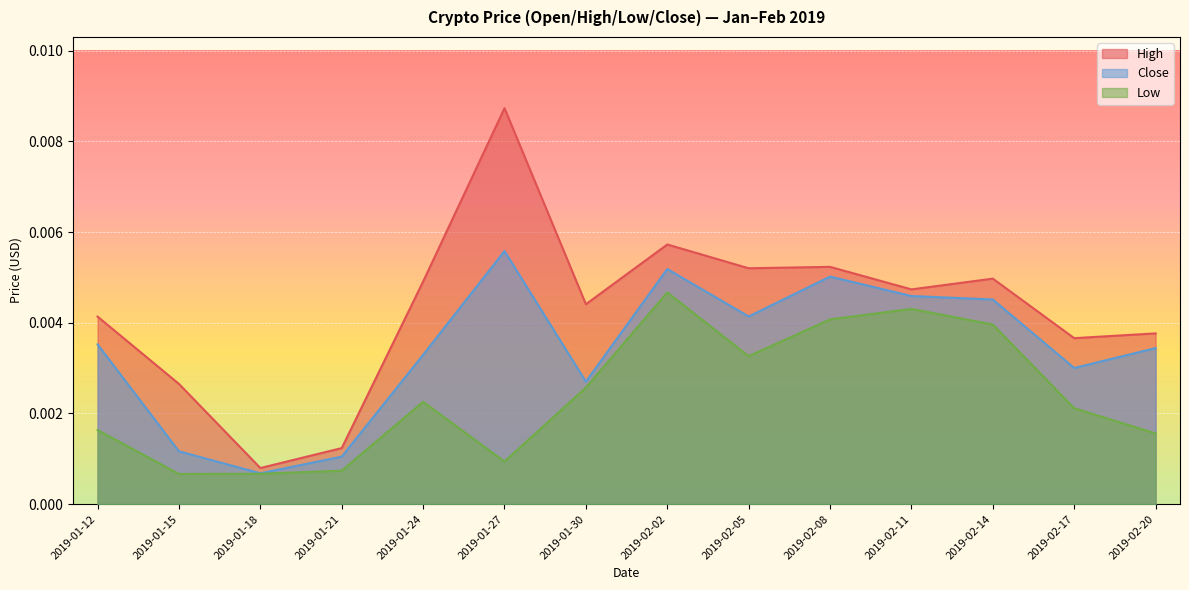

True or false: High and Close intersect in this chart.

False